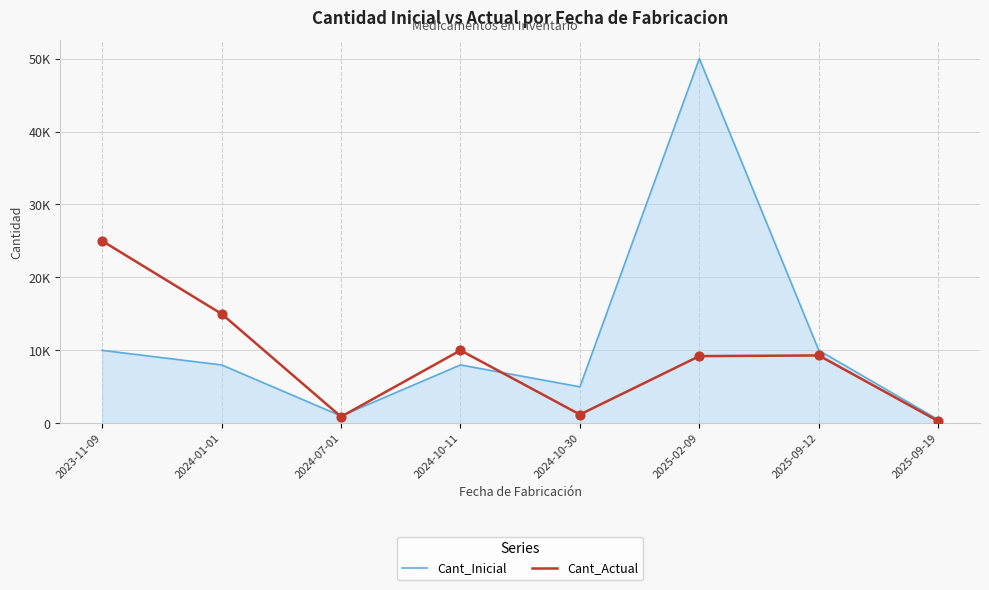

What are all the series names shown in the legend?

Cant_Inicial, Cant_Actual